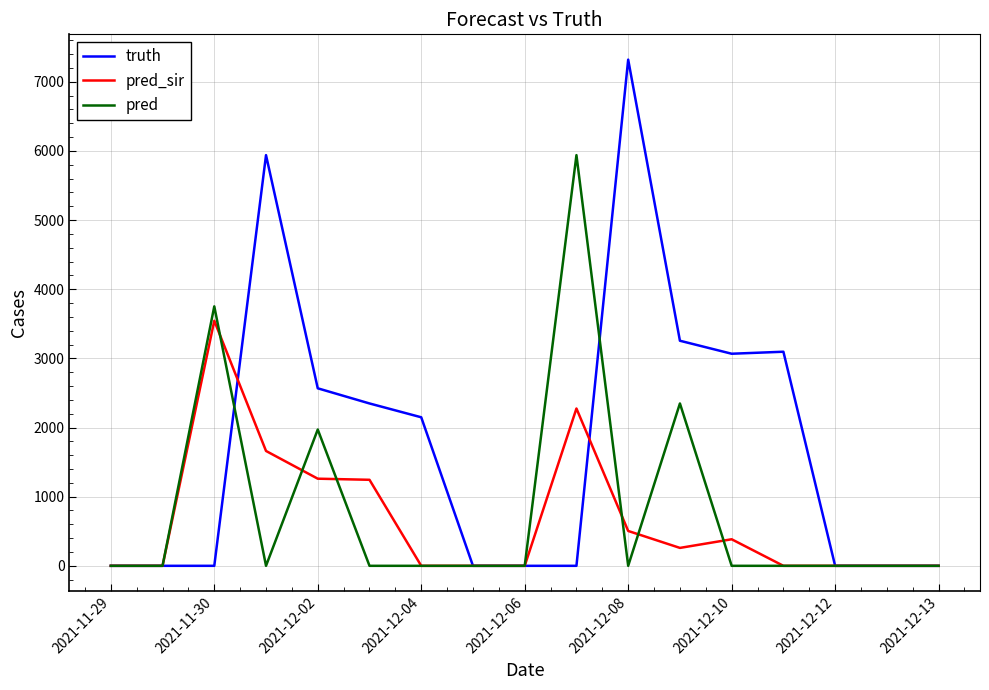

Which series has the largest range (max minus min)?

truth